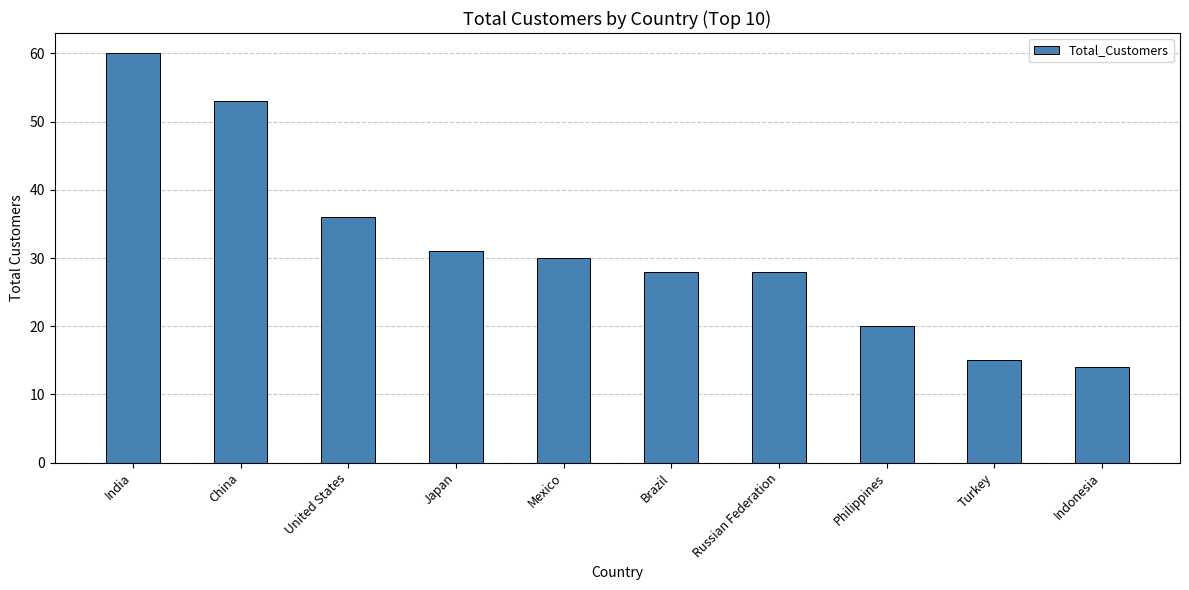

At which category does the chart reach its minimum across all series?

Indonesia